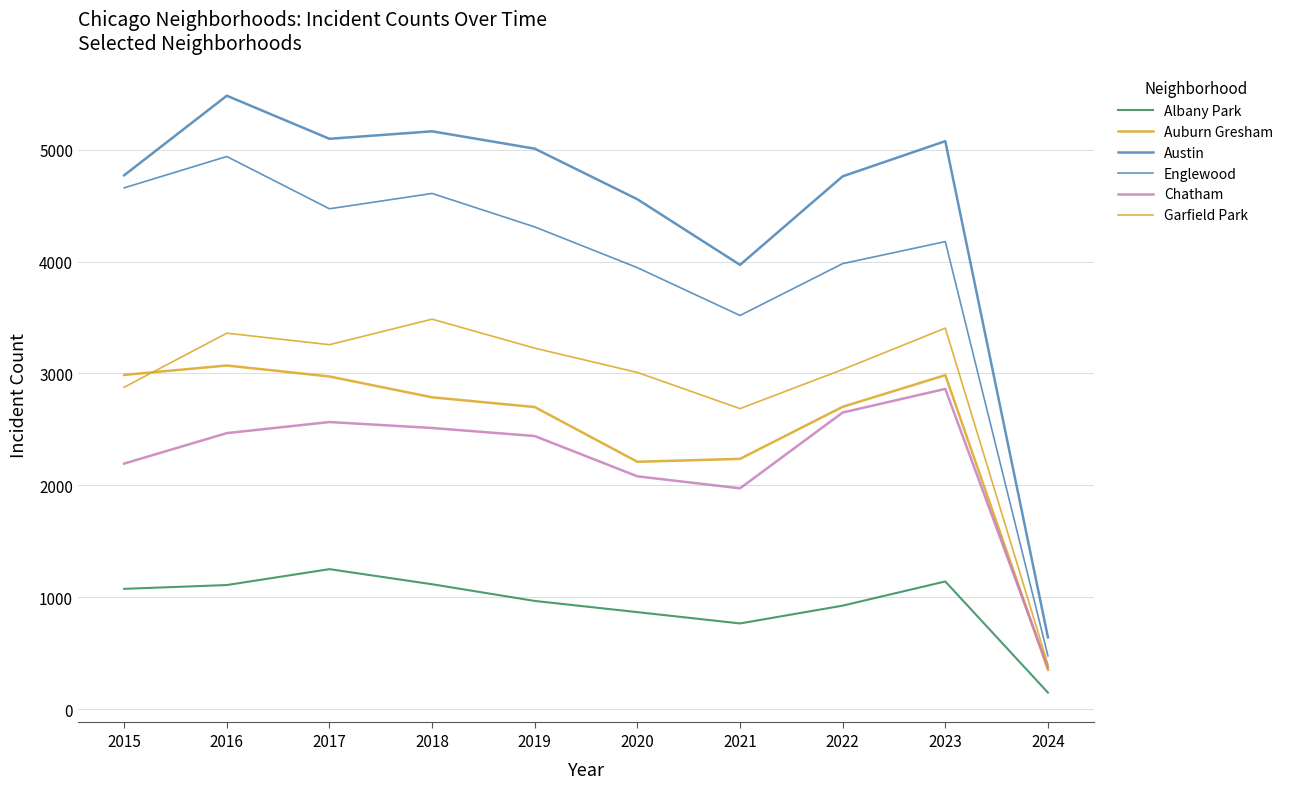

Rank the categories by Albany Park value from lowest to highest.

2024, 2021, 2020, 2022, 2019, 2015, 2016, 2018, 2023, 2017